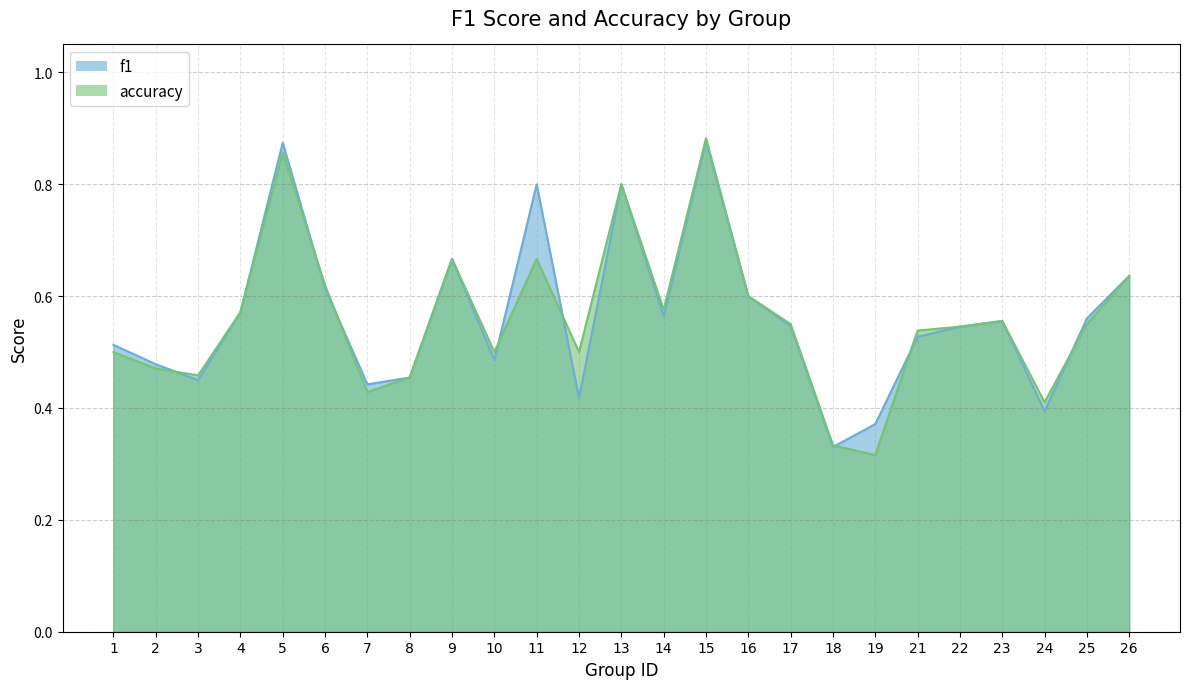

List the labels in order of accuracy value, largest first.

15, 5, 13, 9, 11, 26, 6, 16, 14, 4, 23, 17, 25, 22, 21, 1, 10, 12, 2, 3, 8, 7, 24, 18, 19